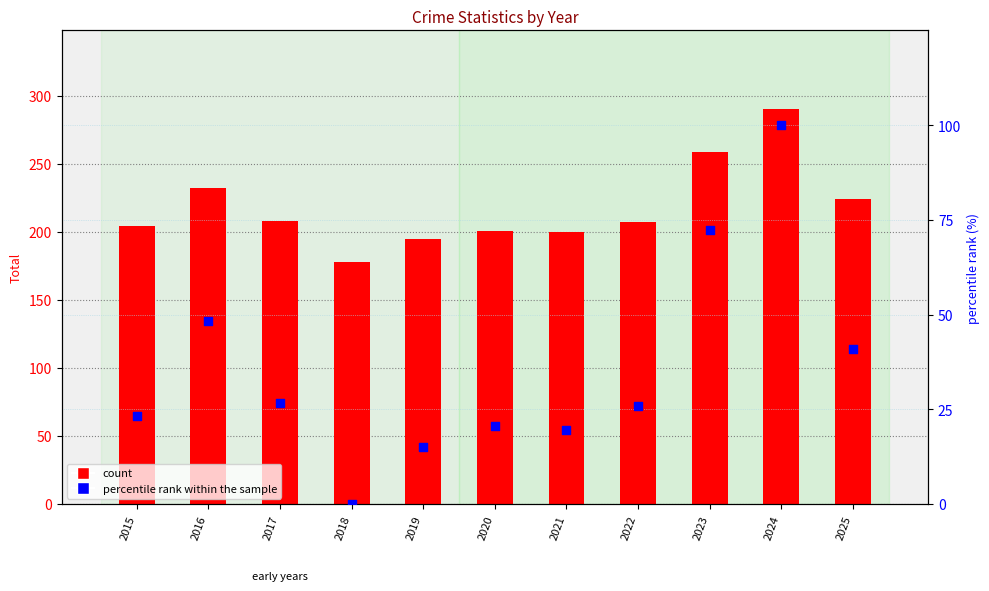

Which series contains the lowest Y value?

percentile rank within the sample